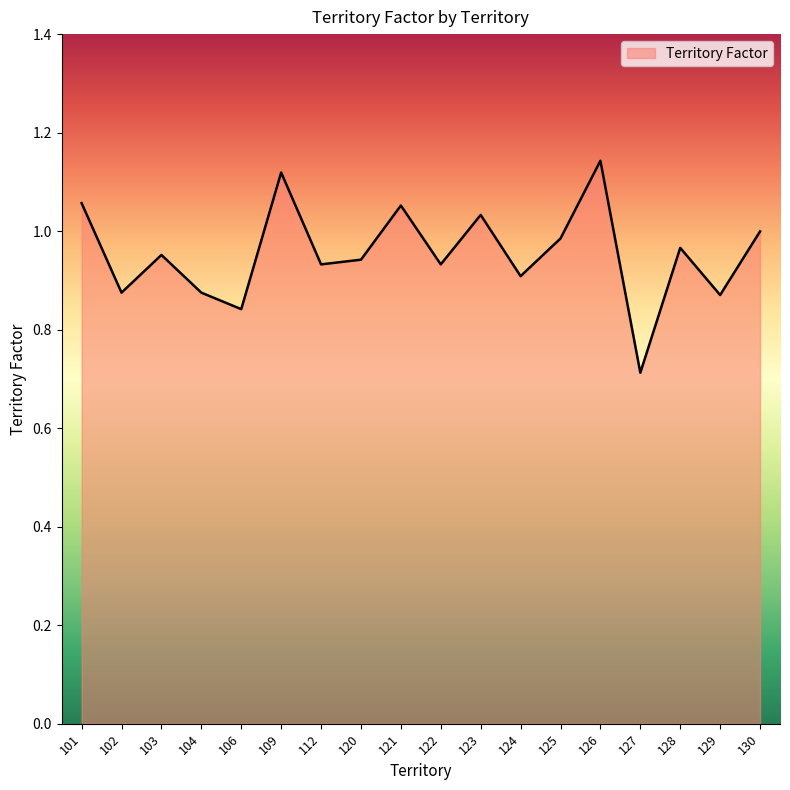

Where is the data nearest to the value 0?

127